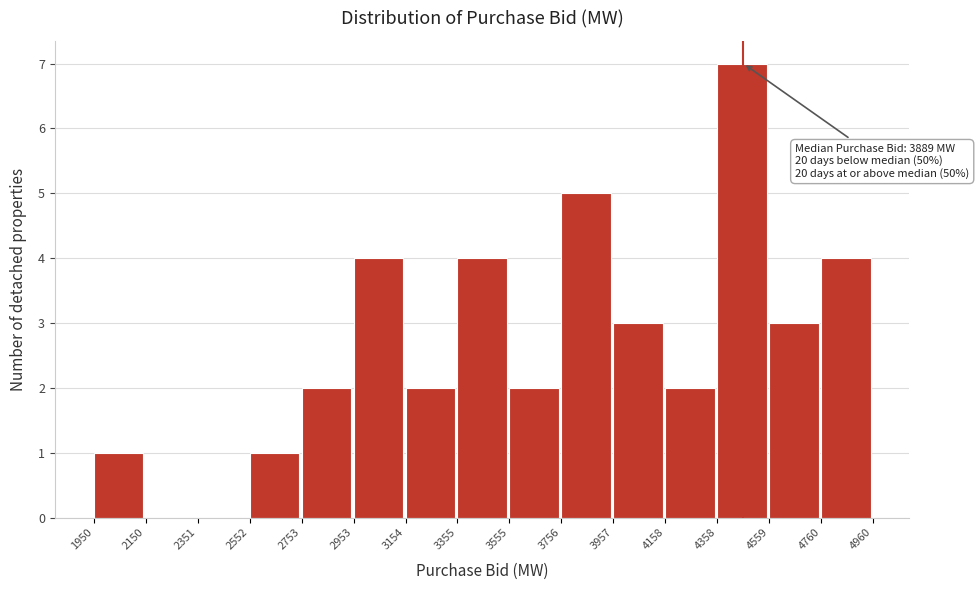

Over which range of the x-axis is the bar tallest?

4358 to 4559